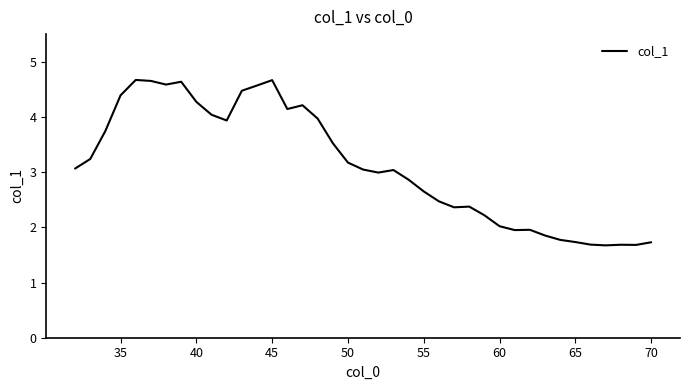

What is the maximum value shown in the chart?

4.7